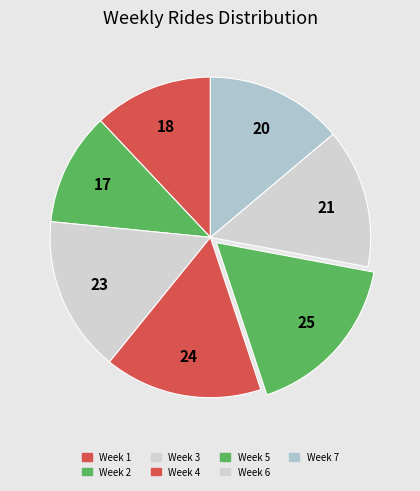

Does Week 2 represent more than half of the total?

No